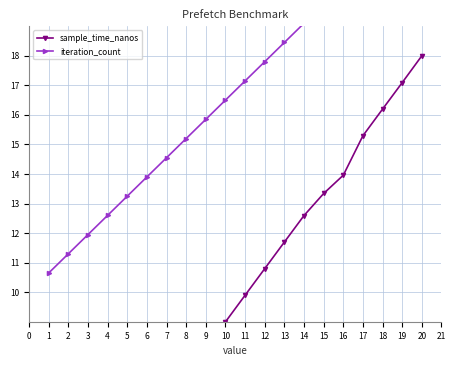

Count the number of categories in the chart.

20